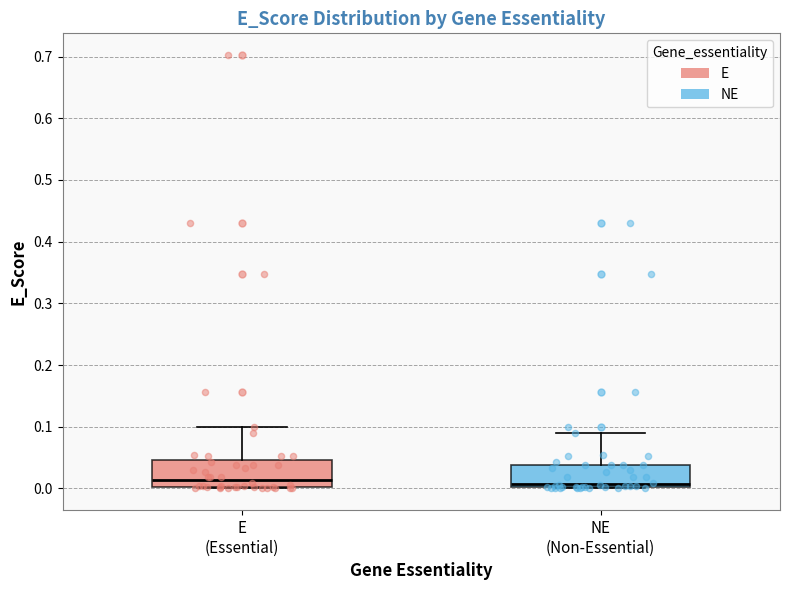

Where does the upper whisker of the box for NE (Non-Essential) end on the y-axis? The values are not printed on the chart, so give them approximately, as read against the axis.

0.09